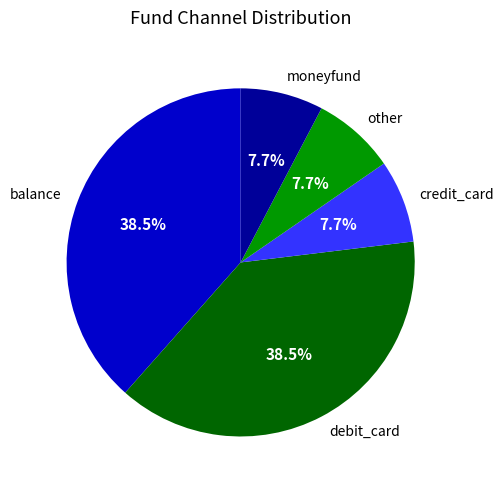

To the nearest percent, what is the difference between the largest and smallest slice percentages?

31%